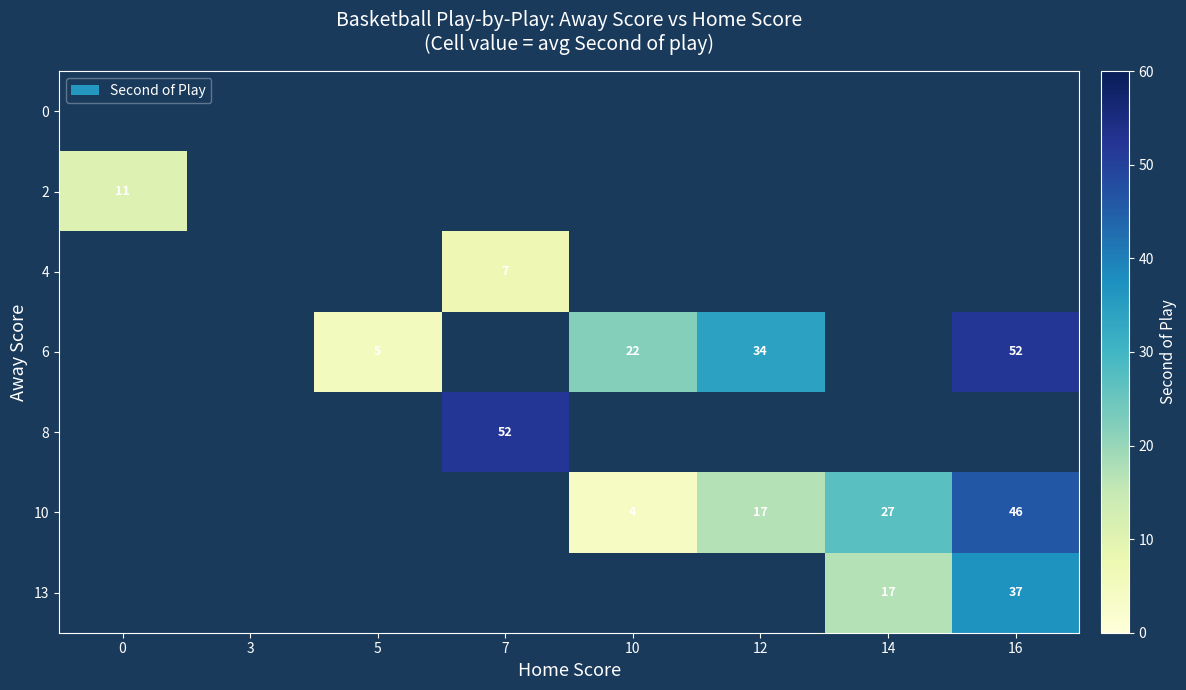

True or false: 10 has a value of 79 at 16.

False